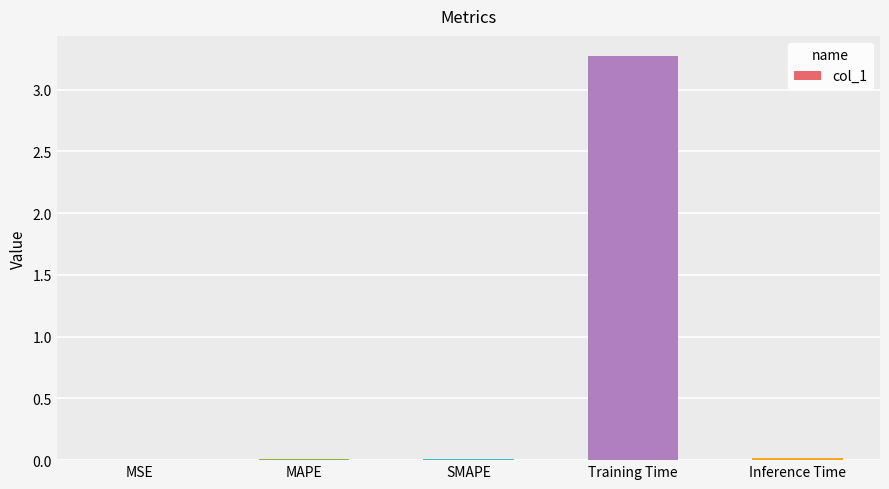

The value at Training Time is 3.3. True or false?

True